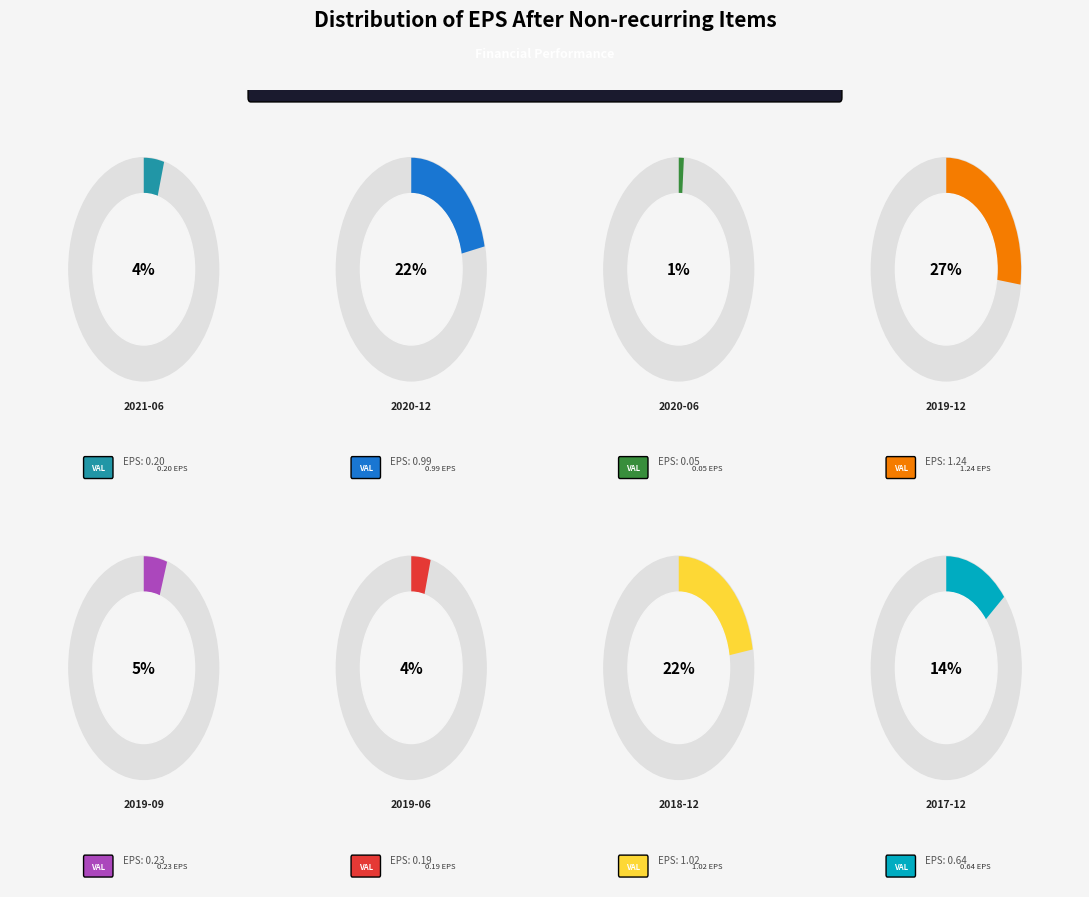

To the nearest percent, what portion does 2019-06-30 represent?

4%